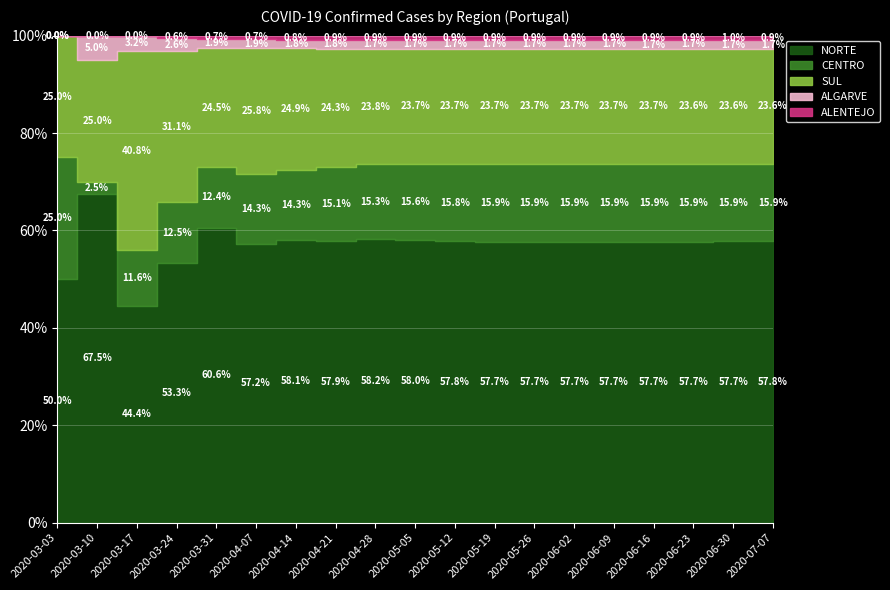

Which has a higher value, 2020-03-17 or 2020-06-30?

2020-06-30